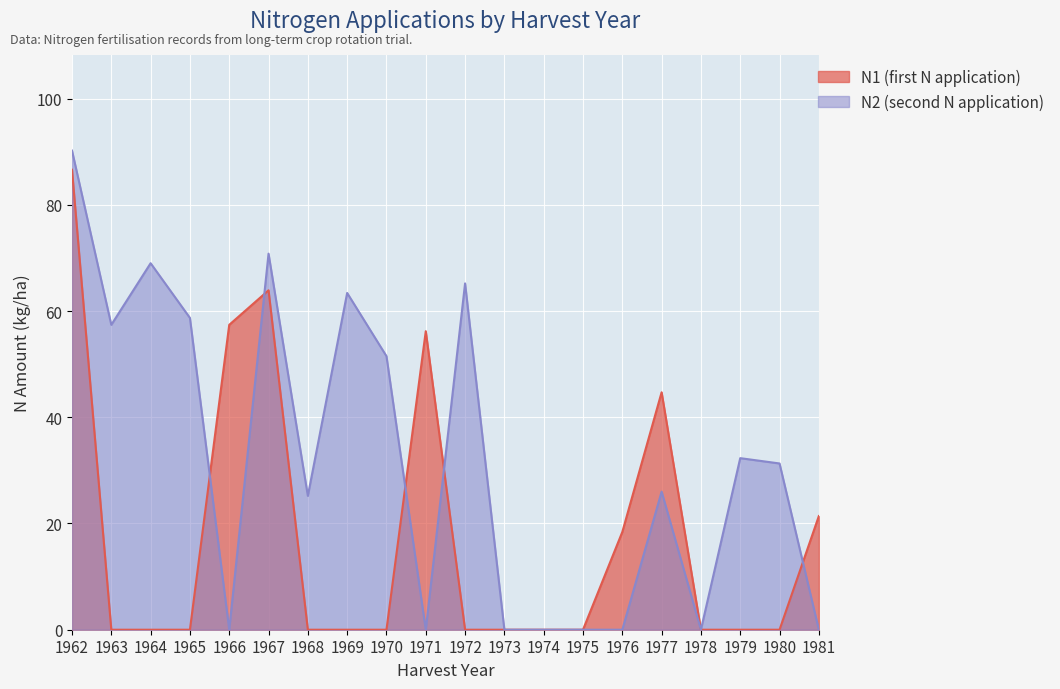

Which series ends up on top after the final intersection of N1 (first N application) and N2 (second N application)?

N1 (first N application)